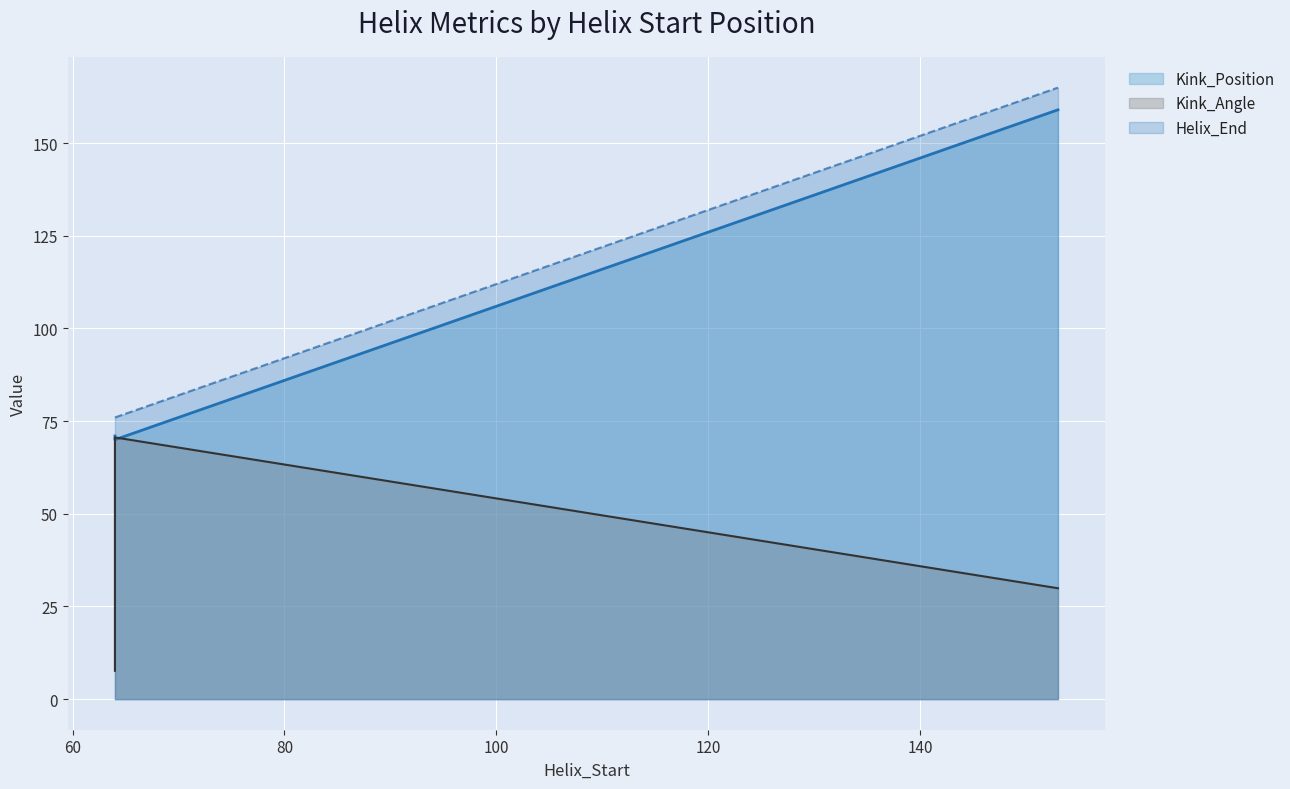

What are all the series names shown in the legend?

Kink_Position, Kink_Angle, Helix_End